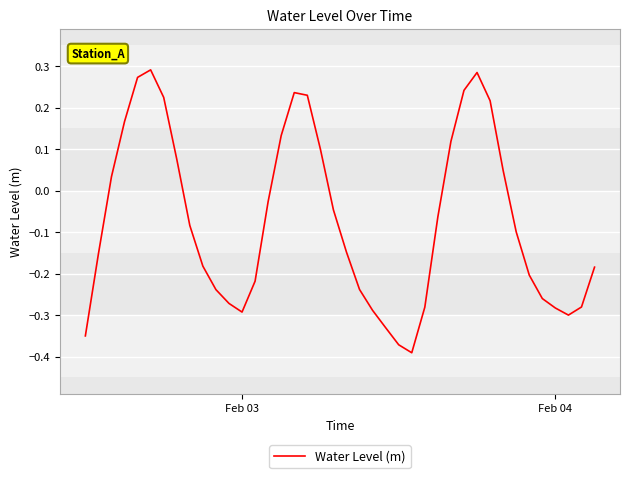

What is the difference between the maximum and minimum values?

0.7